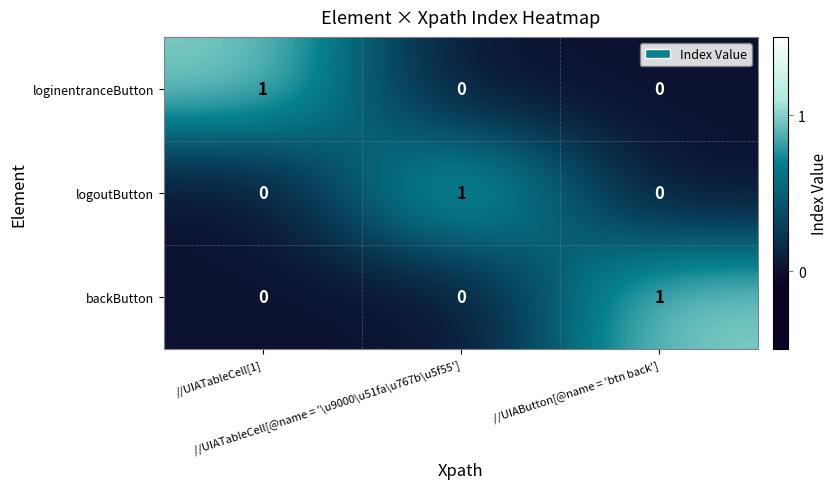

At how many categories does at least one series exceed 0?

3